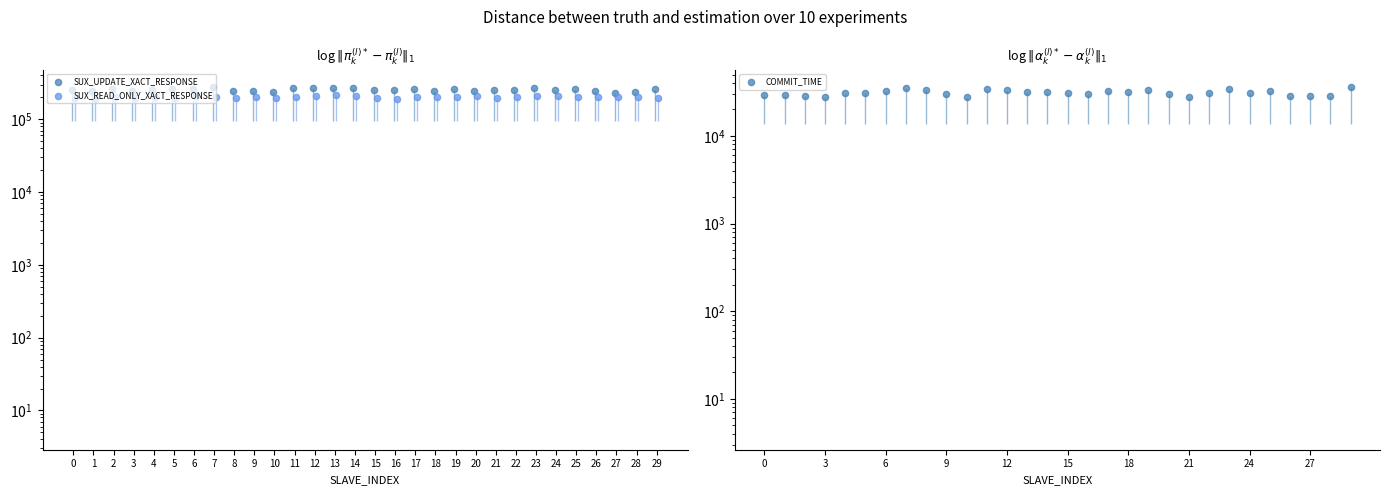

Is the value of COMMIT_TIME at 21 greater than the value of SUX_UPDATE_XACT_RESPONSE at 4?

No